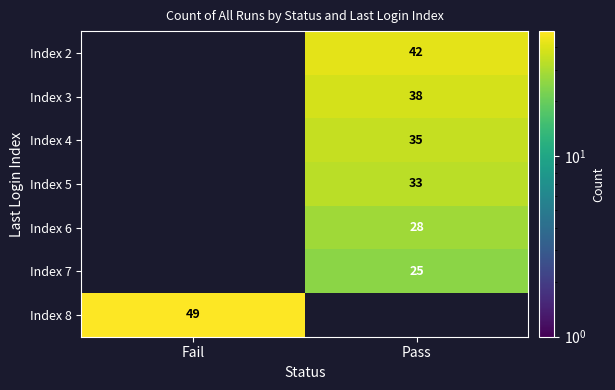

True or false: Index 8 has a value of 19 at Fail.

False